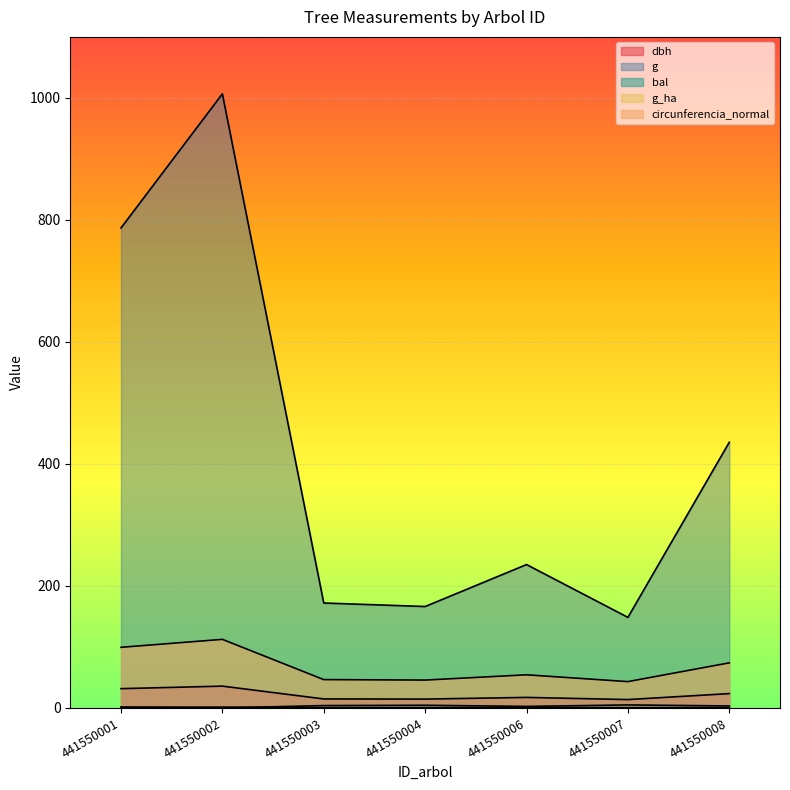

Where is g nearest to the value 577?

441550008